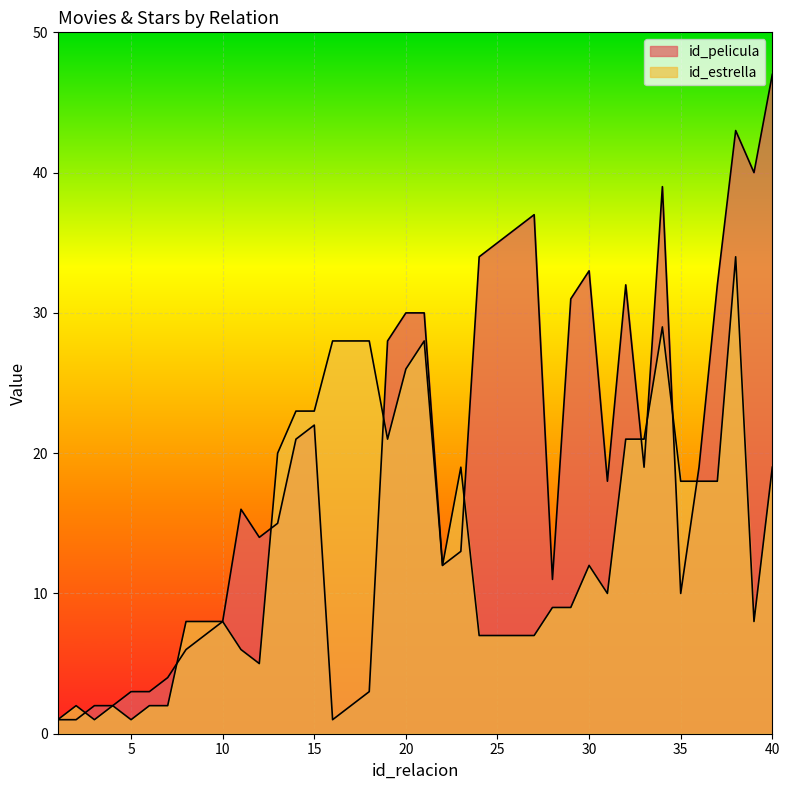

Where does the id_pelicula series first go above 18?

14